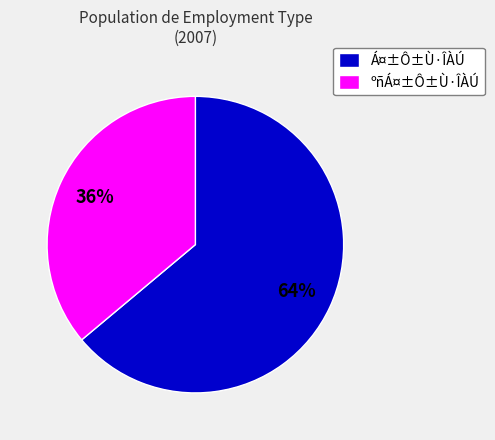

To the nearest percent, what is the average slice percentage?

50%